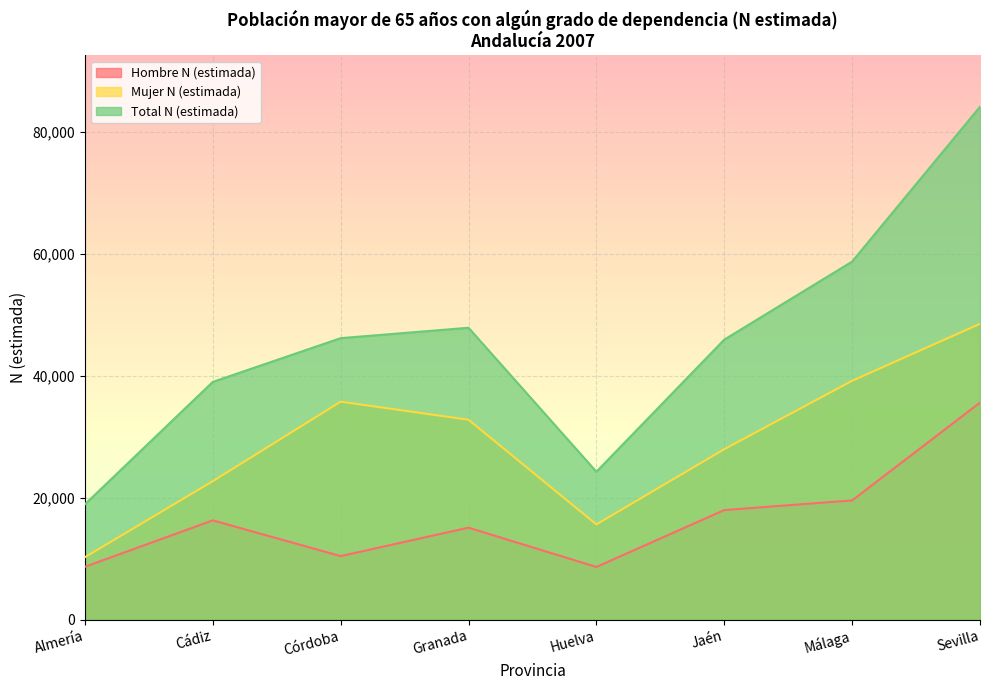

At which label is Hombre N (estimada) closest to 22117?

Málaga